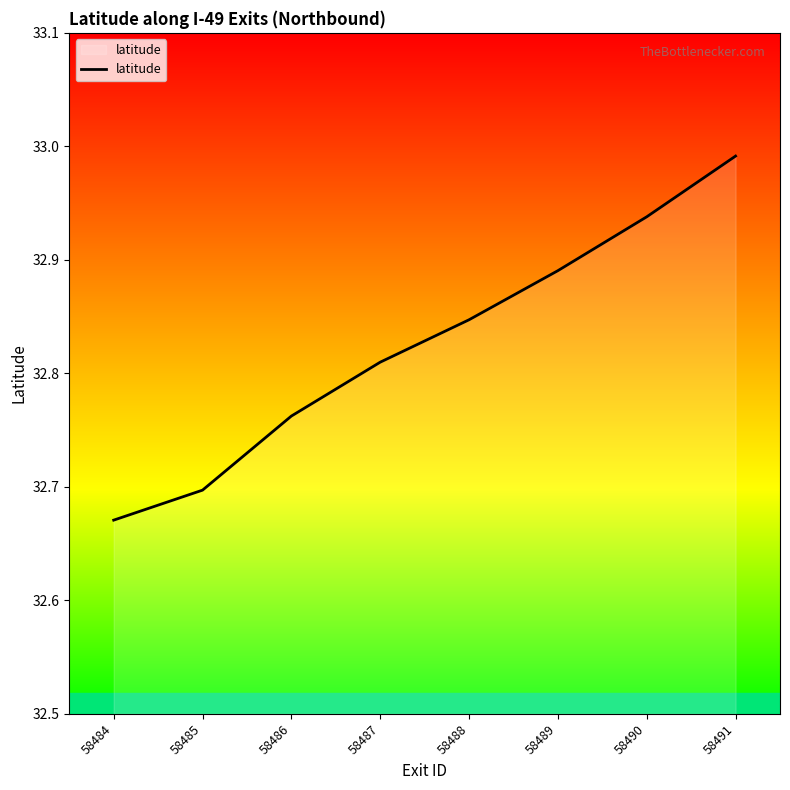

The chart shows a value of 22.5 at 58491. True or false?

False